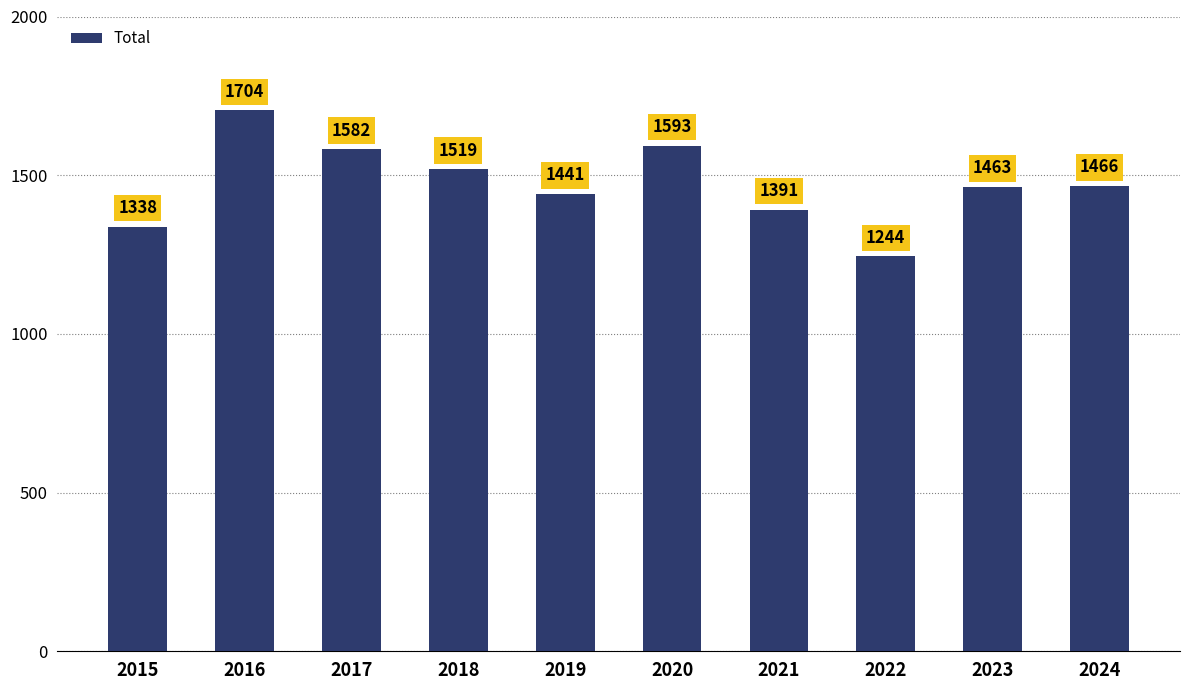

Reading left to right, extract all data points from this chart.

2015=1338	2016=1704	2017=1582	2018=1519	2019=1441	2020=1593	2021=1391	2022=1244	2023=1463	2024=1466